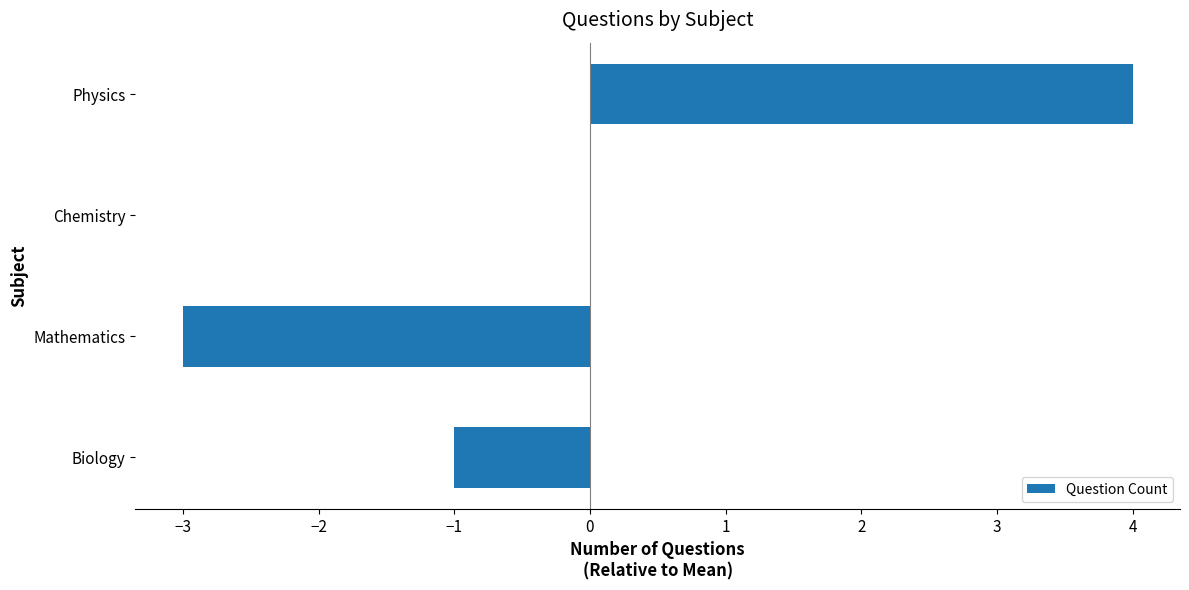

How many data points does each series have?

4